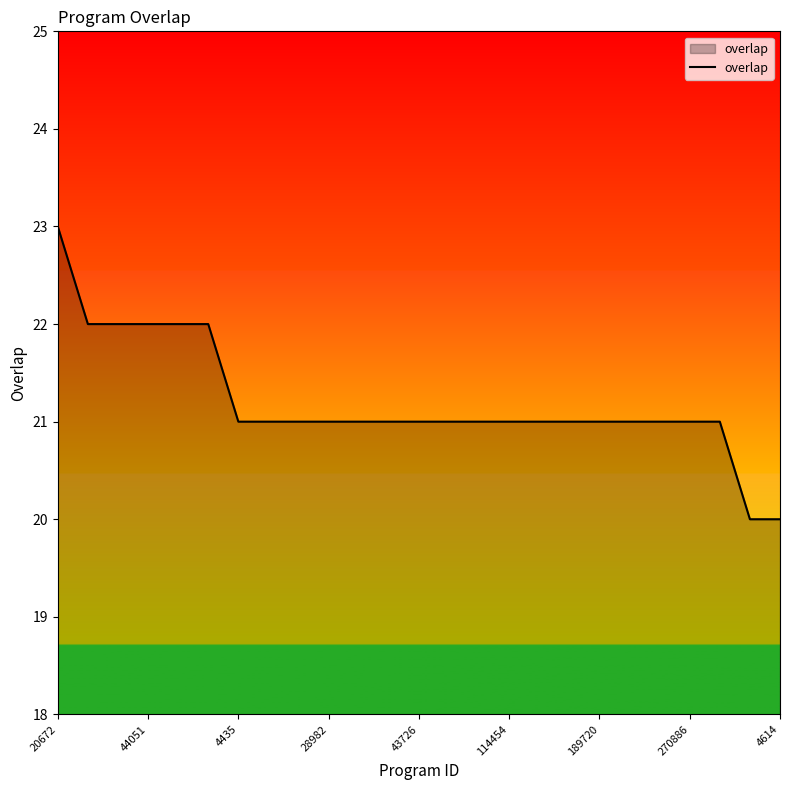

What is the smallest value displayed?

20